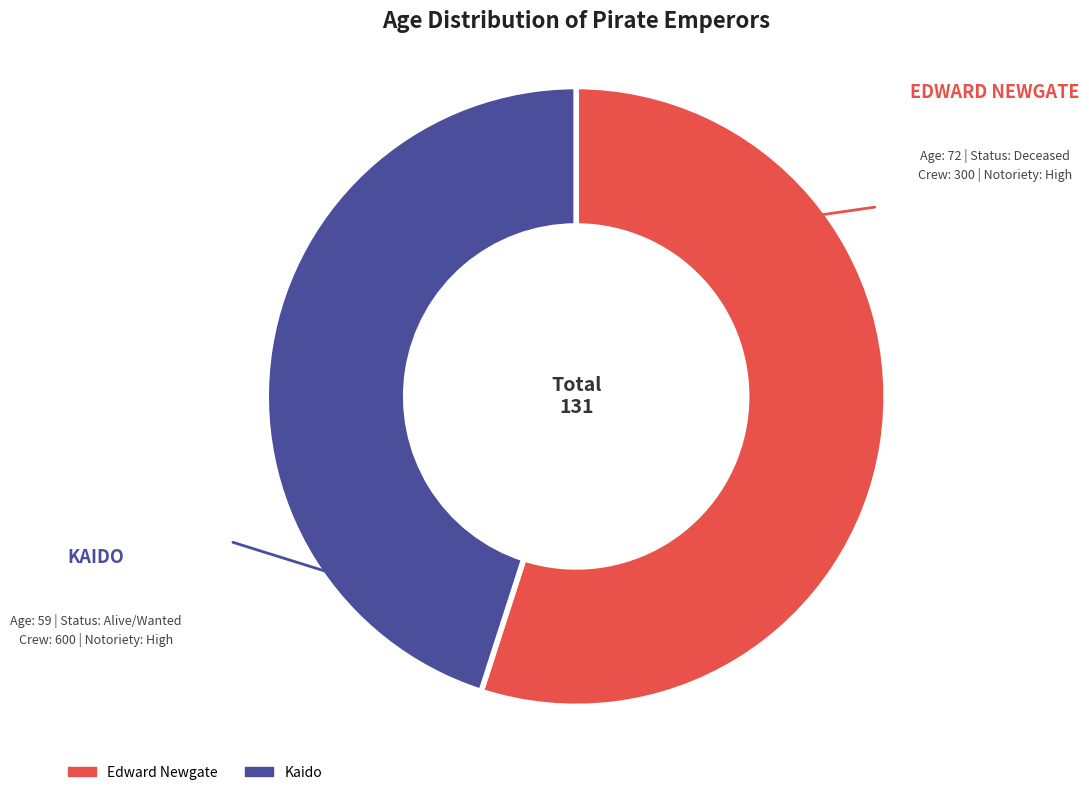

What is the ratio of the value at Edward Newgate to the value at Kaido?

1.2